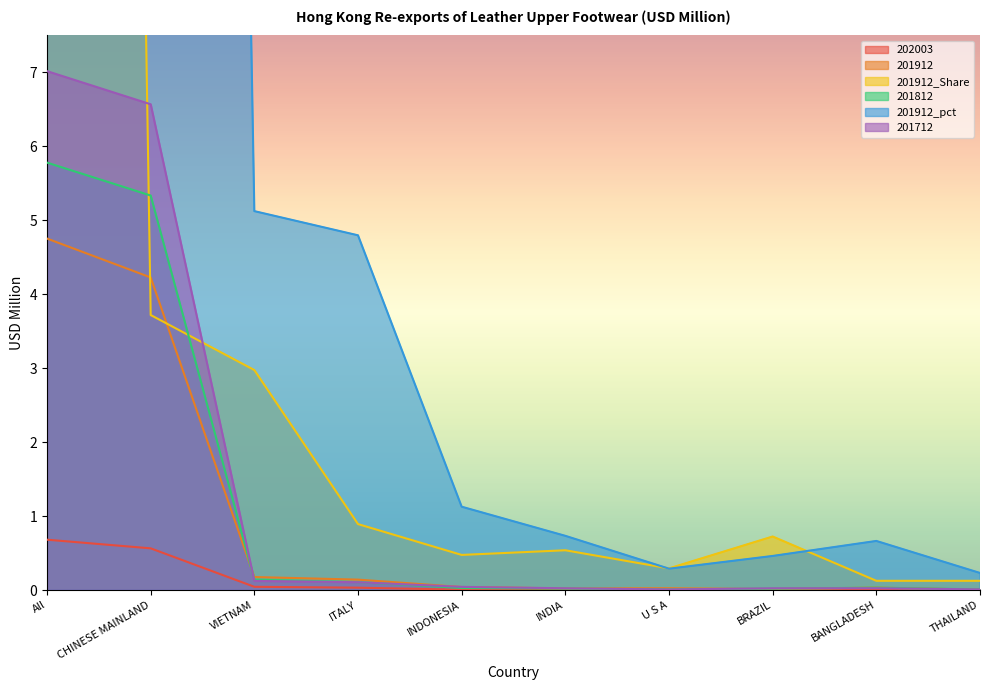

Reading left to right, transcribe all the data shown in this chart.

202003: All=0.7	CHINESE MAINLAND=0.6	VIETNAM=0.0	ITALY=0.0	INDONESIA=0.0	INDIA=0.0	U S A=0.0	BRAZIL=0.0	BANGLADESH=0.0	THAILAND=0.0
201912: All=4.8	CHINESE MAINLAND=4.2	VIETNAM=0.2	ITALY=0.1	INDONESIA=0.0	INDIA=0.0	U S A=0.0	BRAZIL=0.0	BANGLADESH=0.0	THAILAND=0.0
201912_Share: All=88.9	CHINESE MAINLAND=3.7	VIETNAM=3.0	ITALY=0.9	INDONESIA=0.5	INDIA=0.5	U S A=0.3	BRAZIL=0.7	BANGLADESH=0.1	THAILAND=0.1
201812: All=5.8	CHINESE MAINLAND=5.3	VIETNAM=0.1	ITALY=0.1	INDONESIA=0.0	INDIA=0.0	U S A=0.0	BRAZIL=0.0	BANGLADESH=0.0	THAILAND=0.0
201912_pct: All=86.8	CHINESE MAINLAND=82.8	VIETNAM=5.1	ITALY=4.8	INDONESIA=1.1	INDIA=0.7	U S A=0.3	BRAZIL=0.5	BANGLADESH=0.7	THAILAND=0.2
201712: All=7.0	CHINESE MAINLAND=6.6	VIETNAM=0.1	ITALY=0.1	INDONESIA=0.0	INDIA=0.0	U S A=0.0	BRAZIL=0.0	BANGLADESH=0.0	THAILAND=0.0